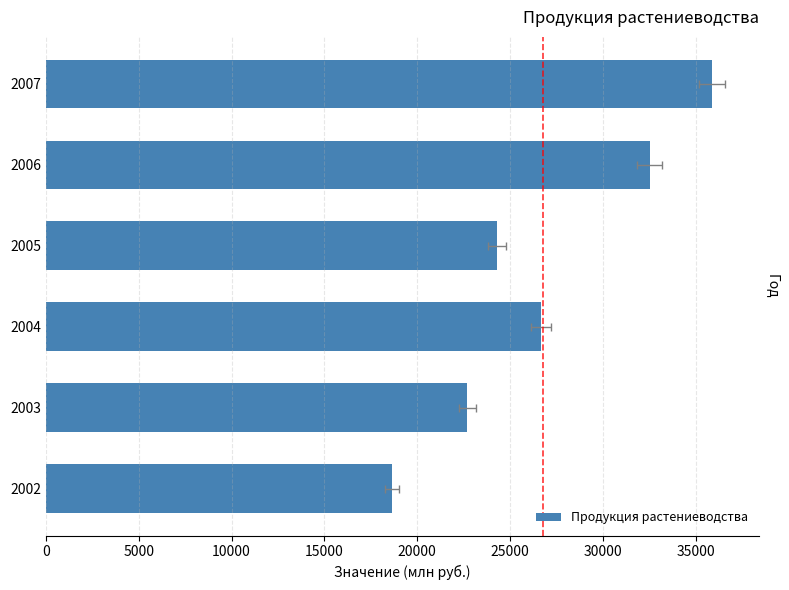

What is the change in value from 2005 to 2006?

+8239.1